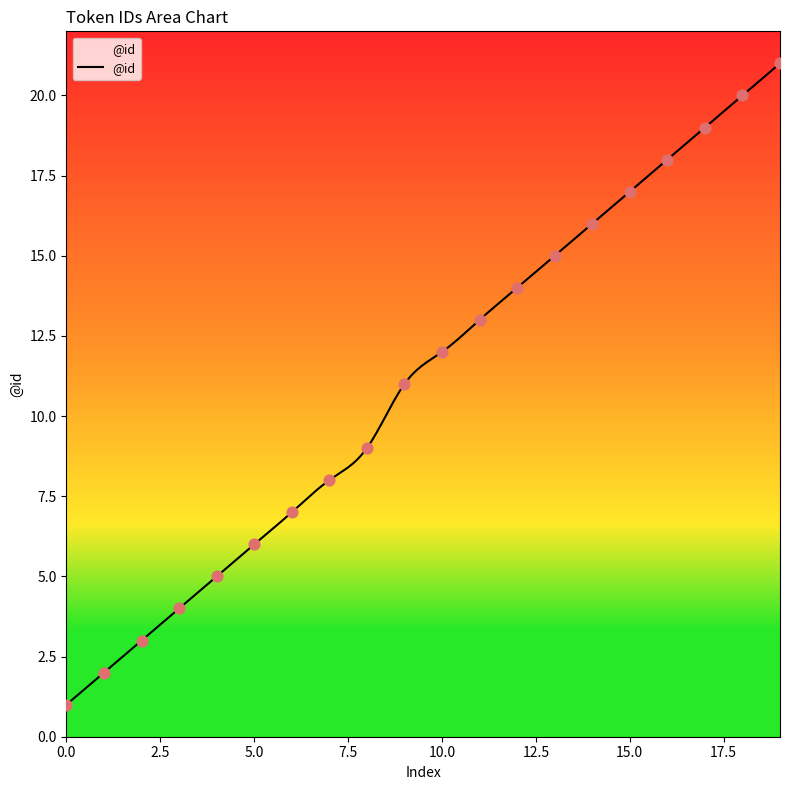

Between 12 and 10, which is larger?

12